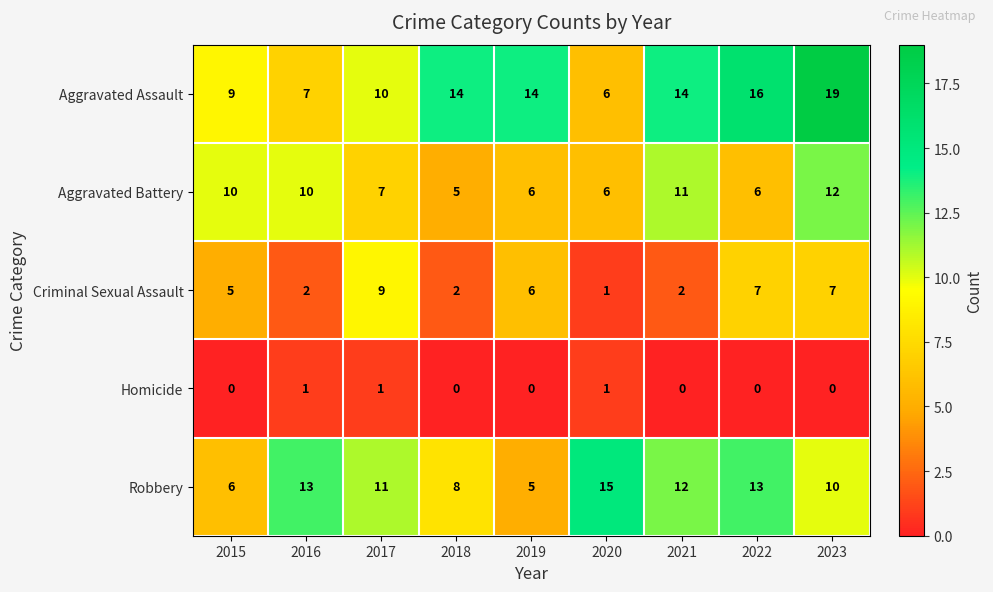

What is the difference between the highest and lowest values at 2016?

12